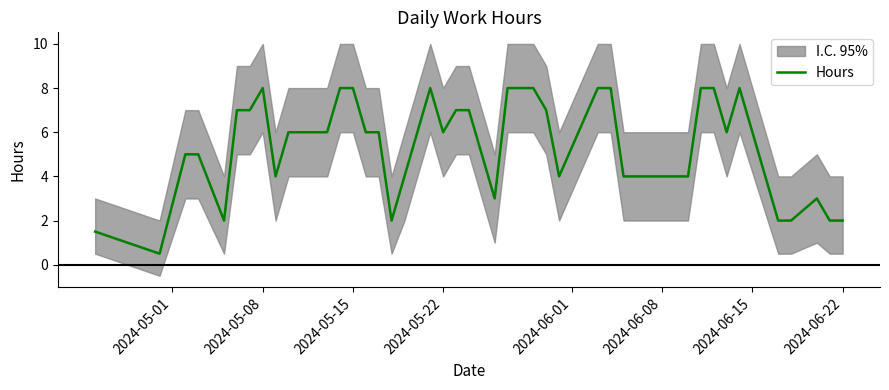

What is the value of the 26th point from the left?

7.0